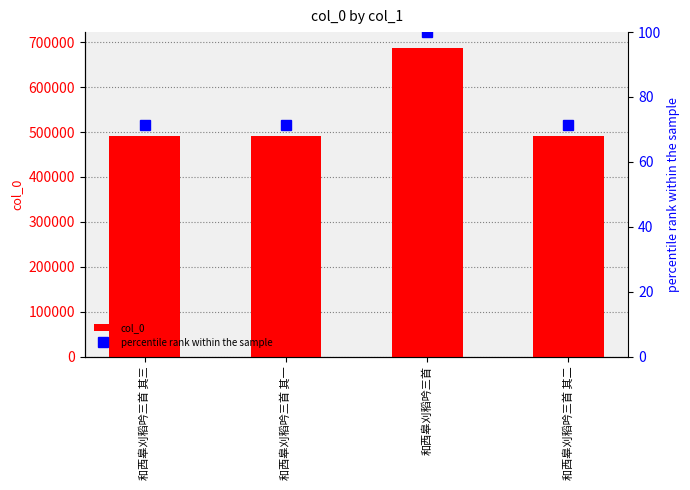

Between 和西皋刈稻吟三首 其一 and 和西皋刈稻吟三首 其三, which is larger?

和西皋刈稻吟三首 其三